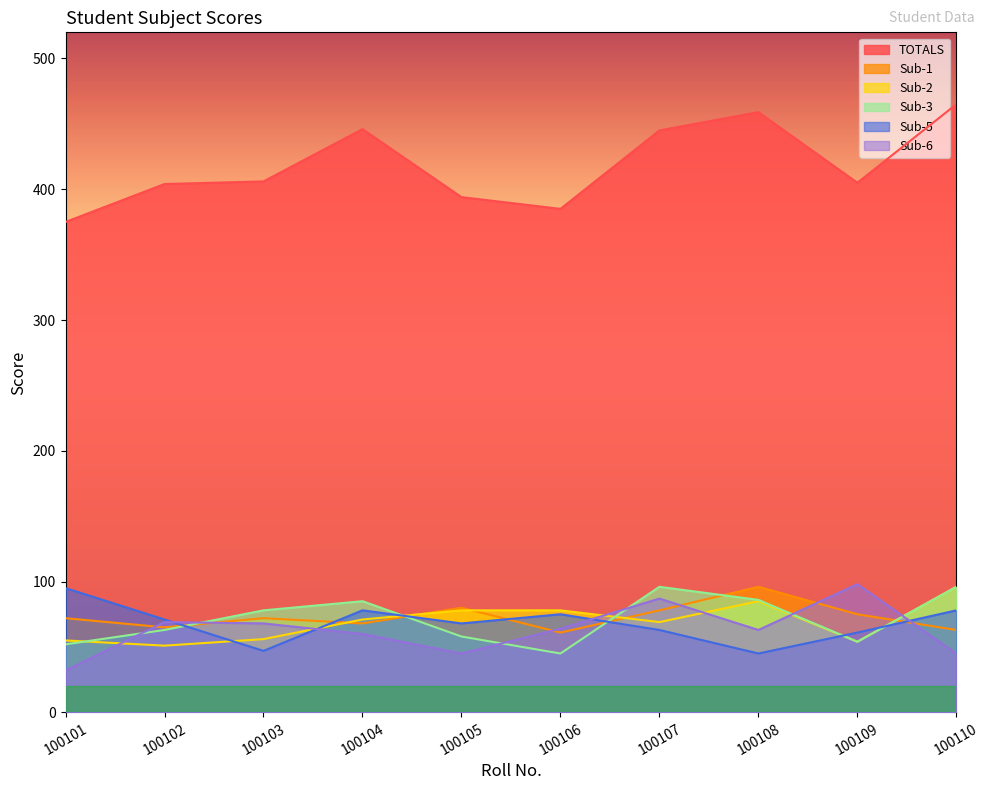

What is the sum of the Sub-2 values at 100104 and 100107?

140